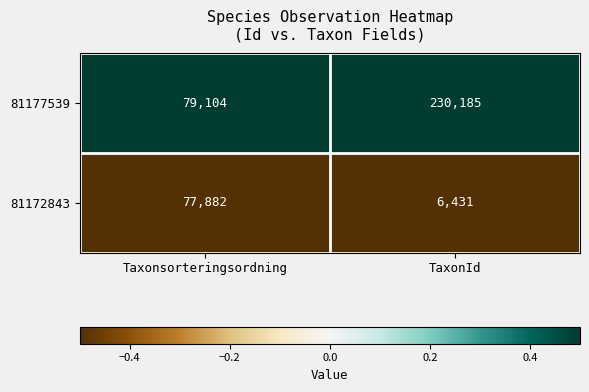

Which series changed the most between Taxonsorteringsordning and TaxonId?

81177539